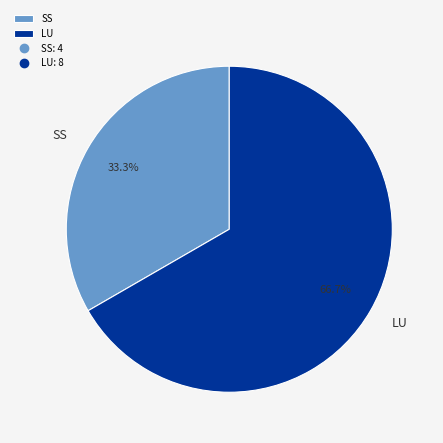

Rank the categories by value from highest to lowest.

LU, SS